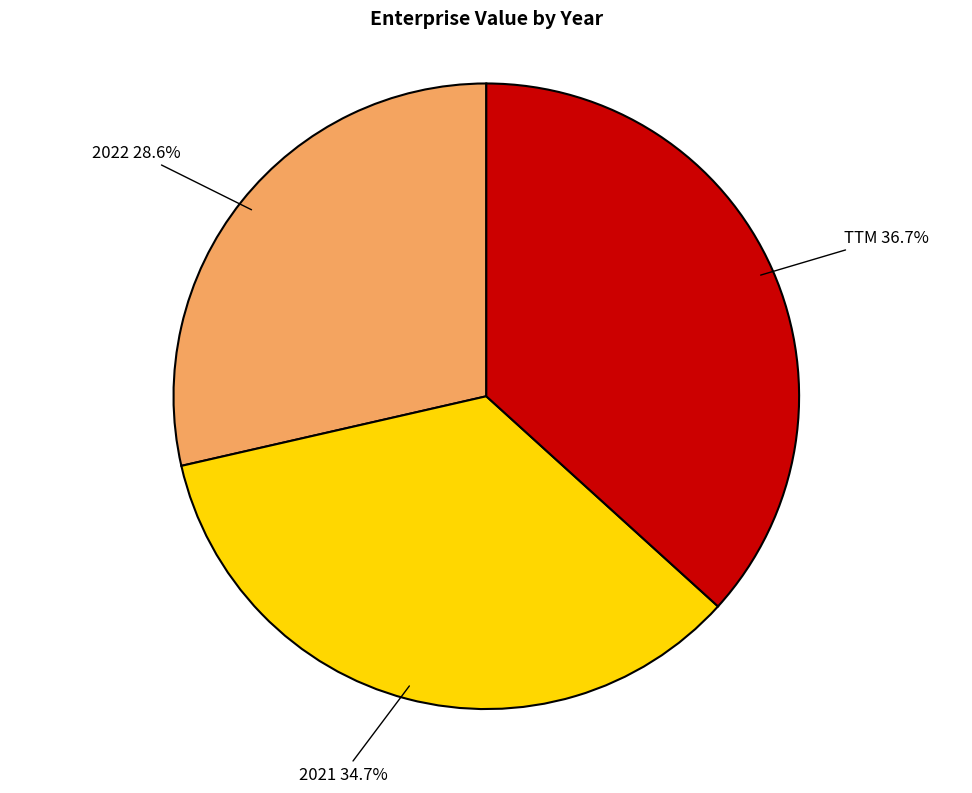

Is there a majority slice in this chart?

No